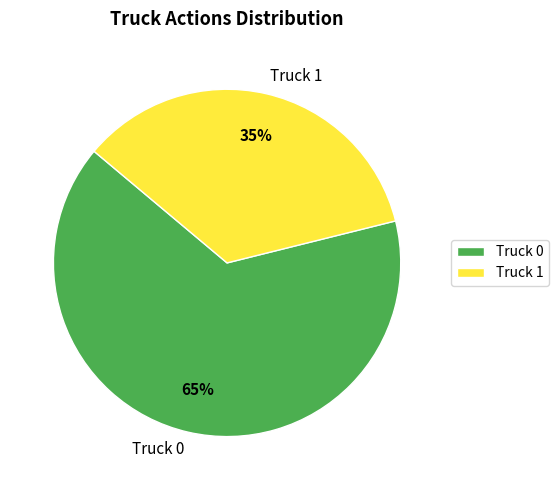

To the nearest percent, what is the difference between the Truck 1 and Truck 0 slice percentages?

30%